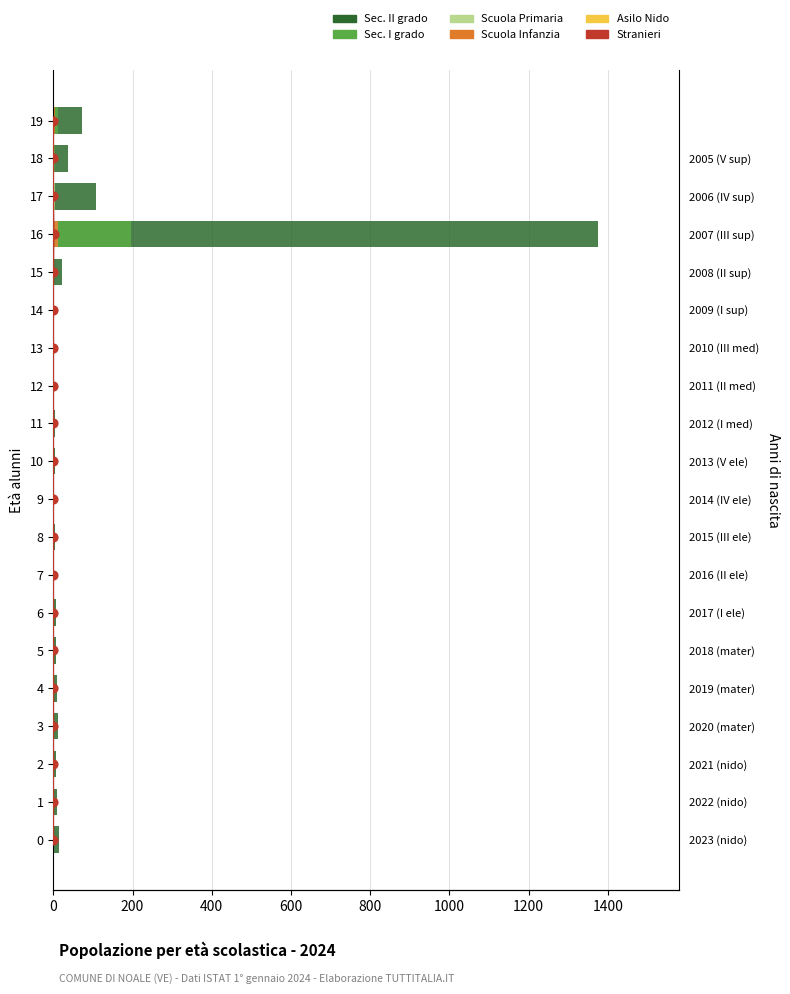

At how many categories does at least one series exceed 789?

1